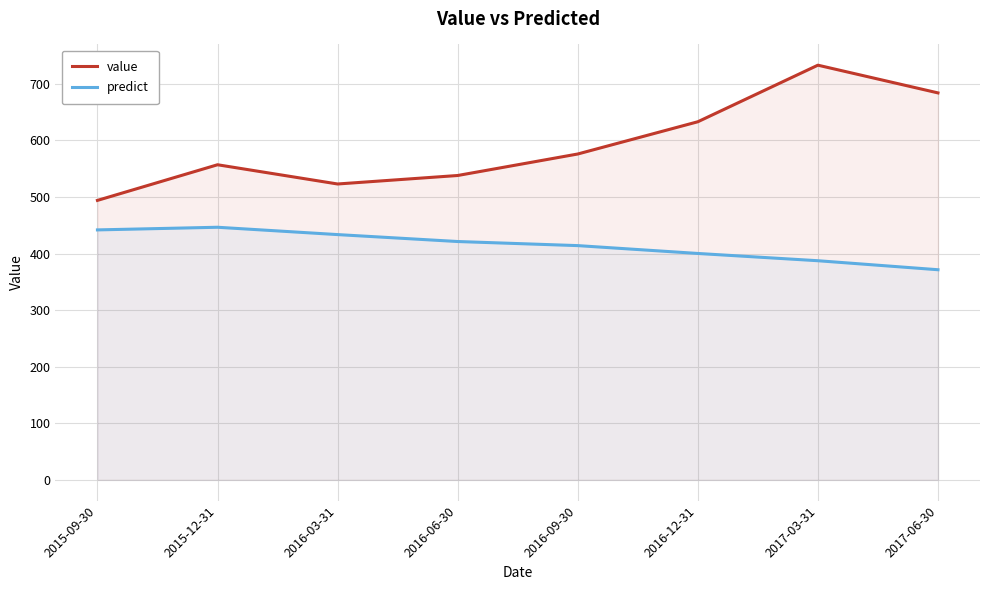

True or false: value and predict cross at least once.

False